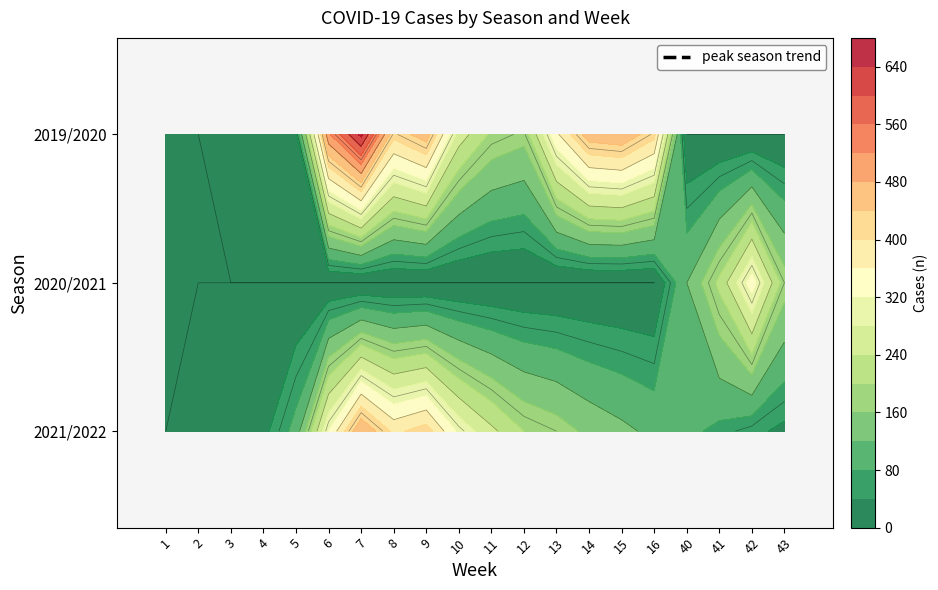

What is the difference between the highest and lowest values at 10?

310